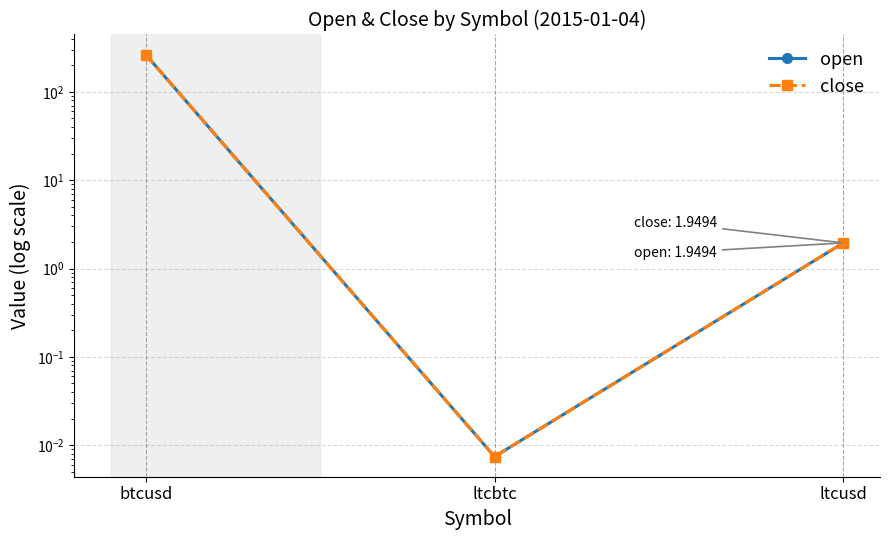

At how many categories does at least one series exceed 27?

1